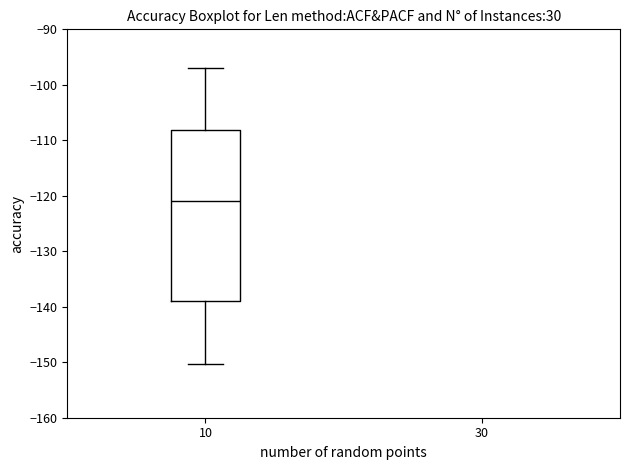

Where does the upper whisker of the box at x = 10 end on the y-axis? The values are not printed on the chart, so give them approximately, as read against the axis.

-97